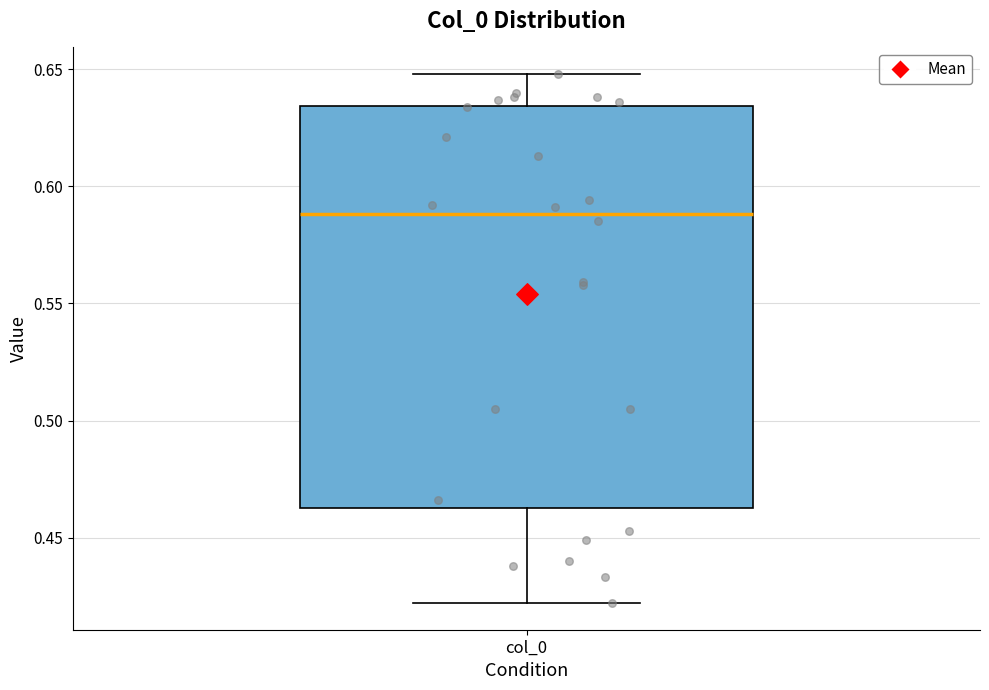

Where does the lower whisker of the box for col_0 end on the y-axis? The values are not printed on the chart, so give them approximately, as read against the axis.

0.420